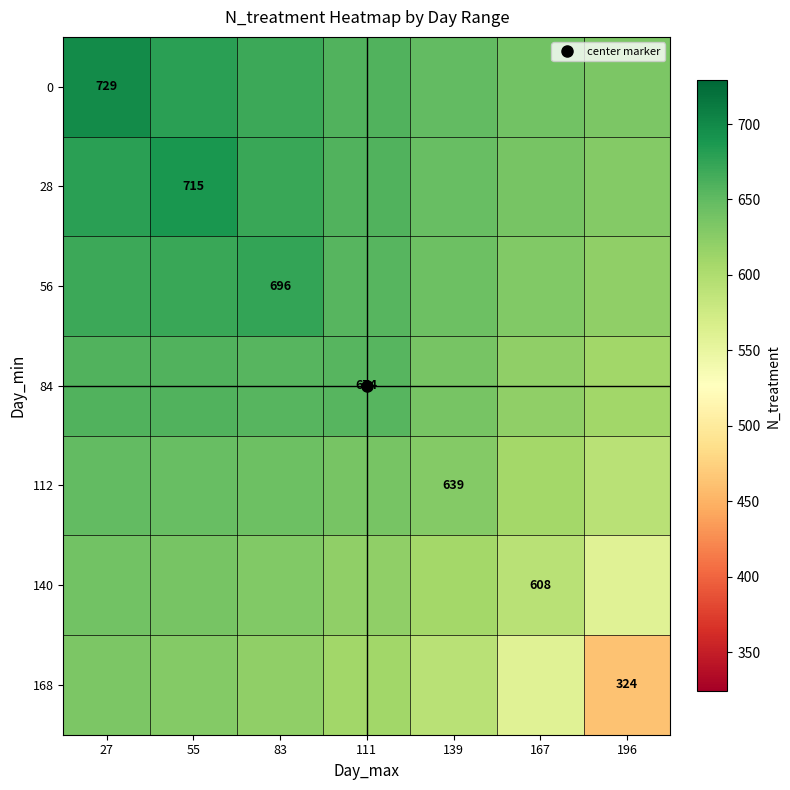

What is the sum of the 168 values at 55 and 83?

1248.9